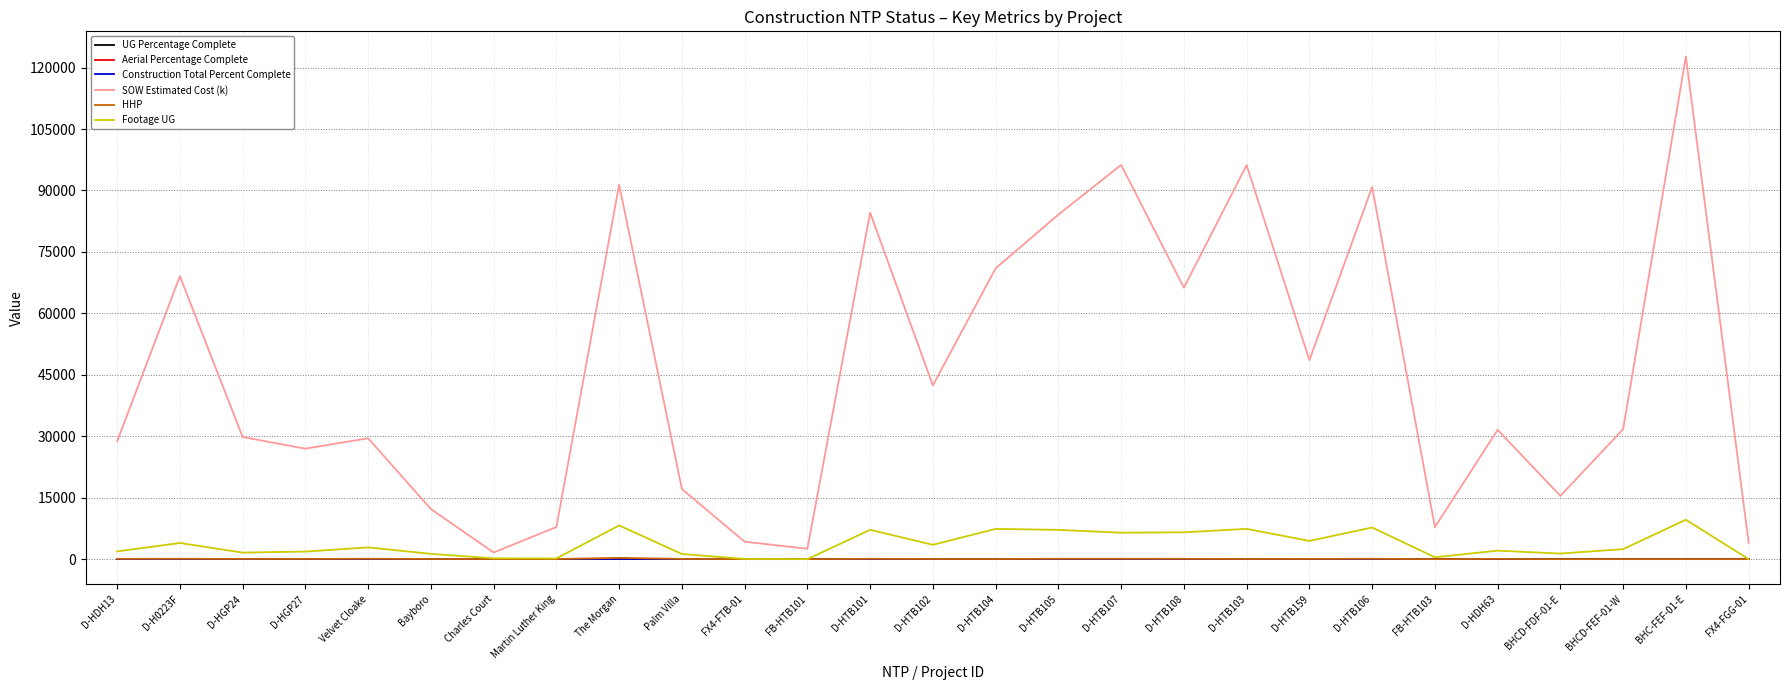

Between FB-HTB103 and BHCD-FEF-01-W, which series saw the biggest shift?

SOW Estimated Cost (k)